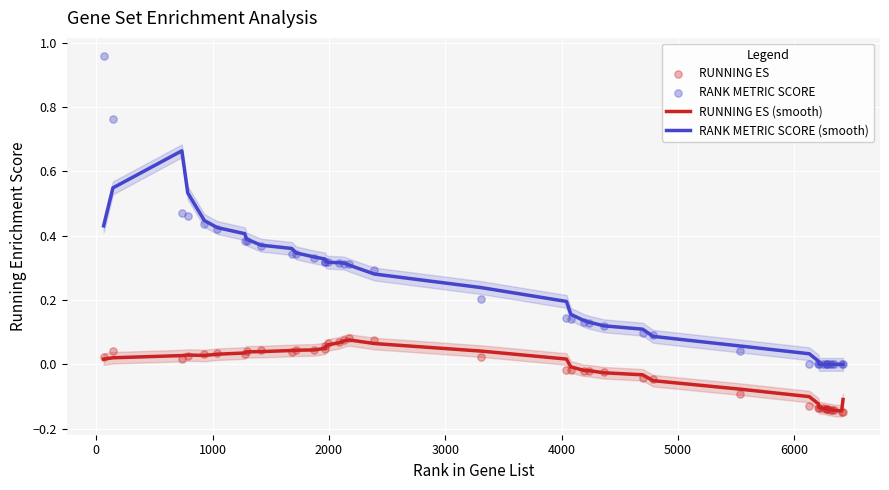

Which series reaches the maximum Y coordinate?

RANK METRIC SCORE